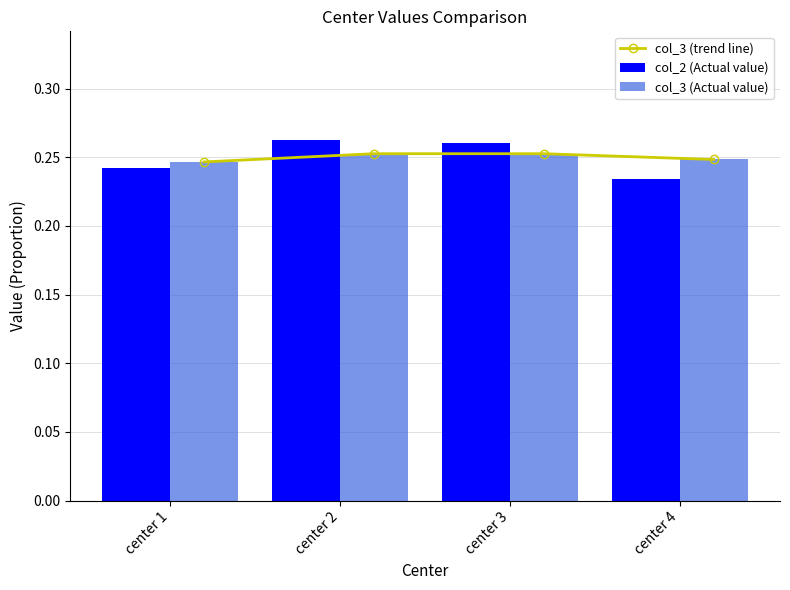

List the series in order of their peak value, lowest first.

col_3 (trend line), col_3 (Actual value), col_2 (Actual value)